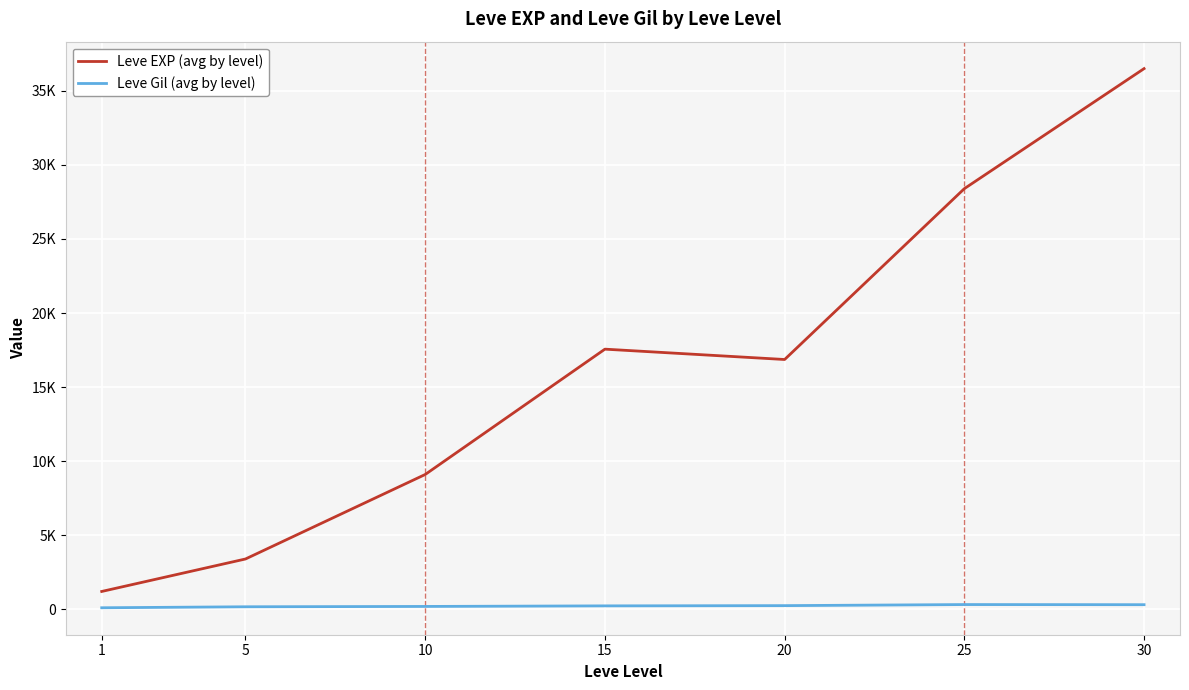

True or false: Leve EXP (avg by level) and Leve Gil (avg by level) intersect in this chart.

False